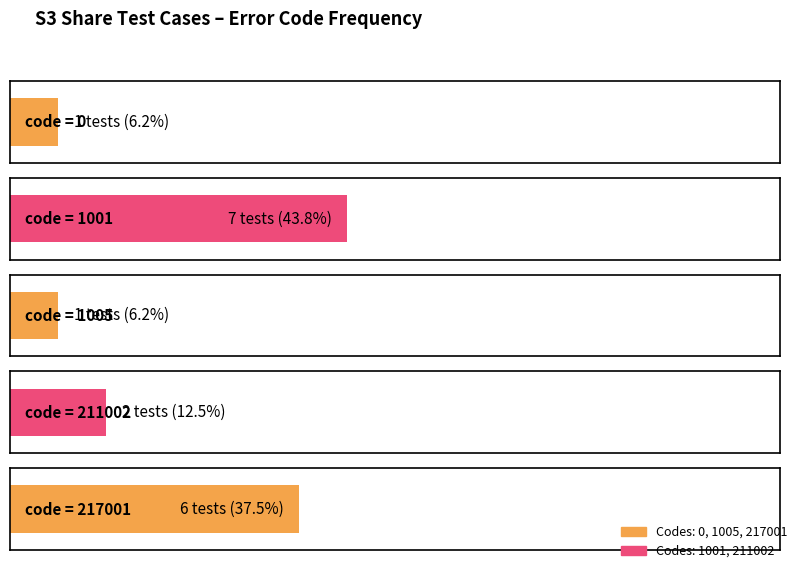

Approximately how many times larger is the value at 0 compared to 1001?

0.1